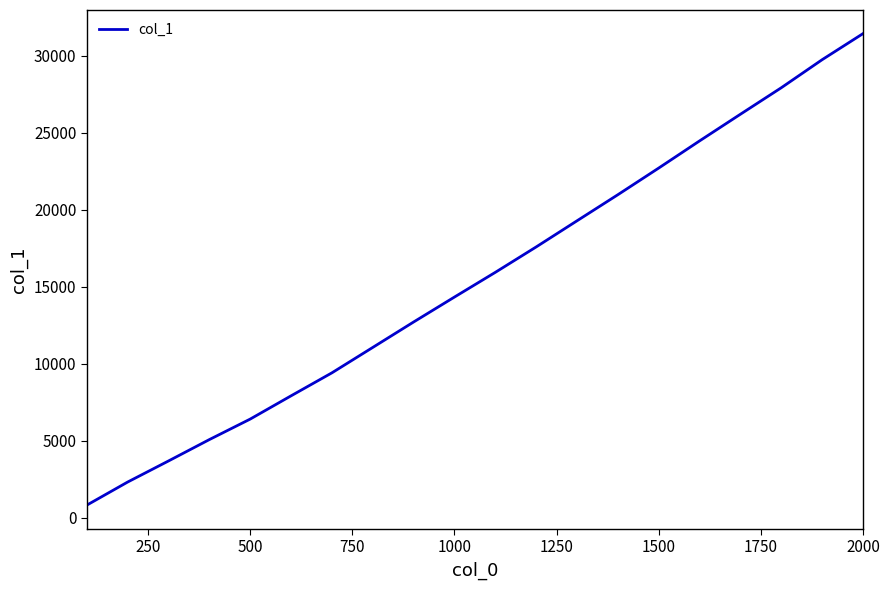

What is the difference between the maximum and minimum values?

30602